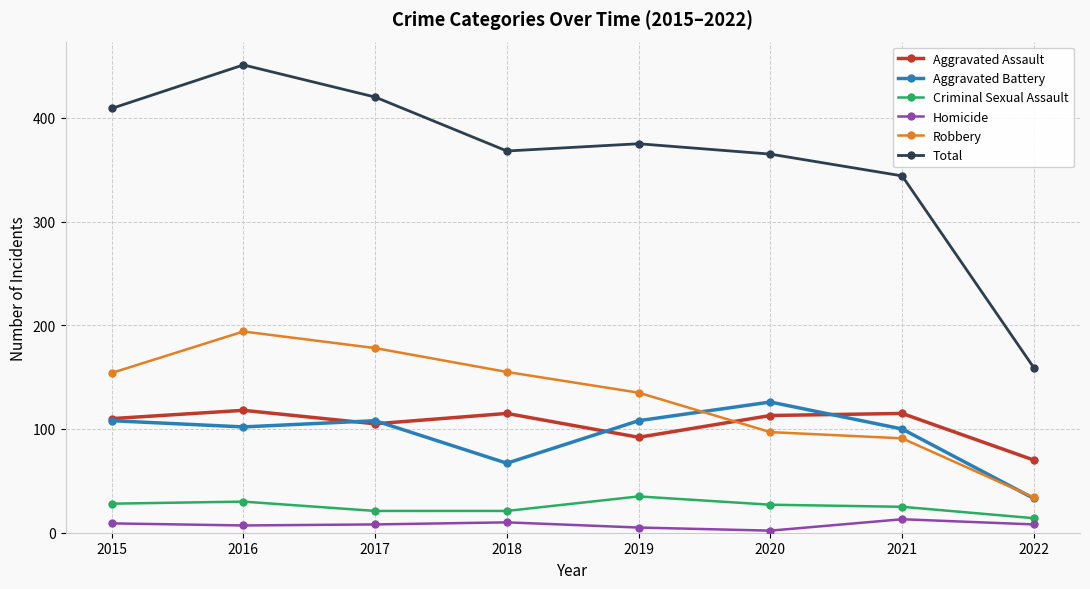

What is the difference between the highest and lowest values at 2019?

370